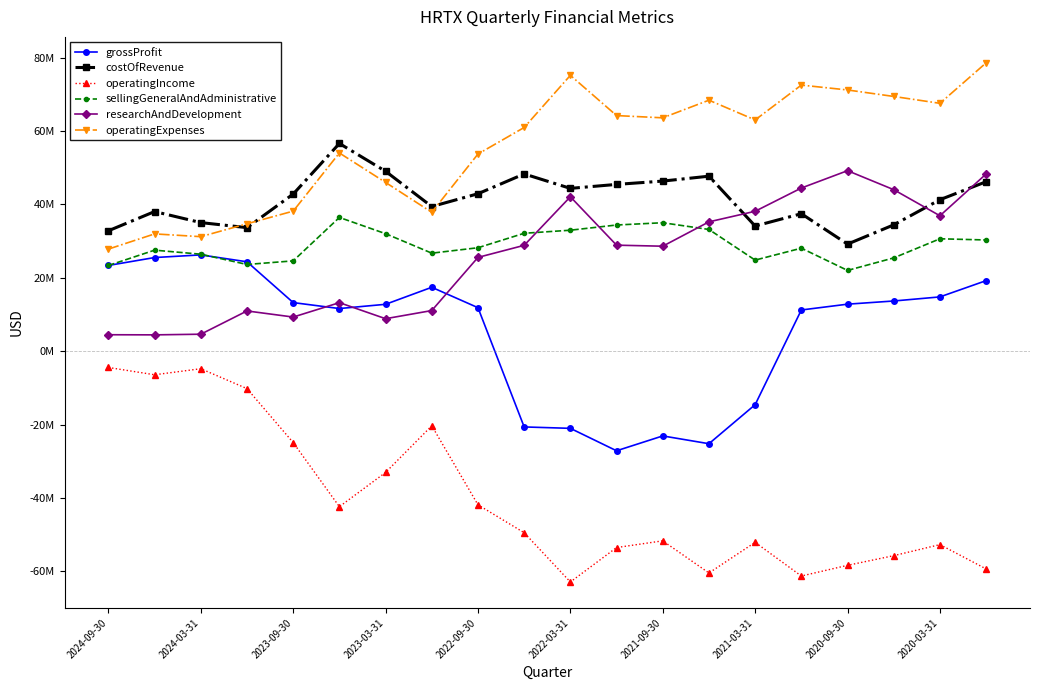

Is this an area chart (filled region under the line)?

No